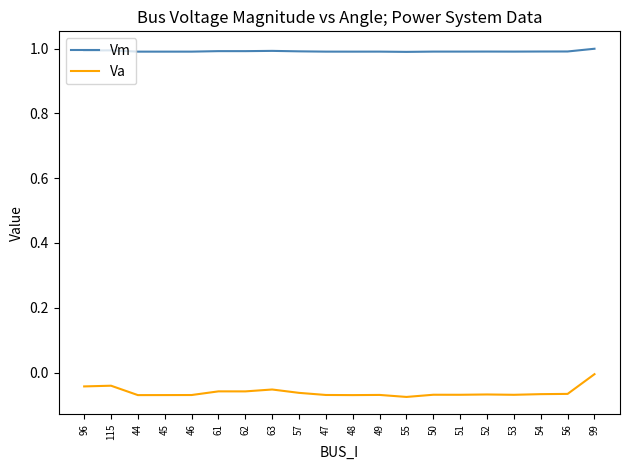

What is the minimum value for Vm?

1.0